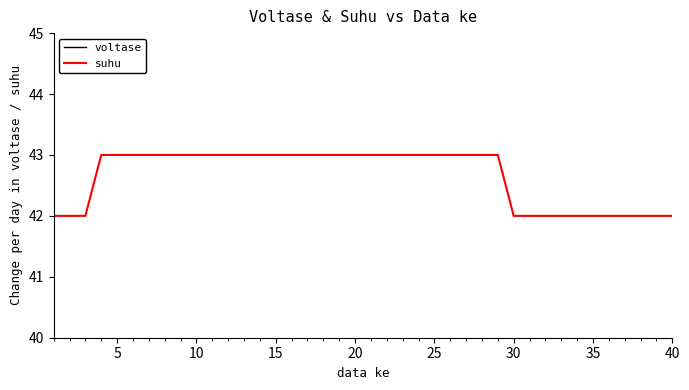

What is the maximum value for suhu?

43